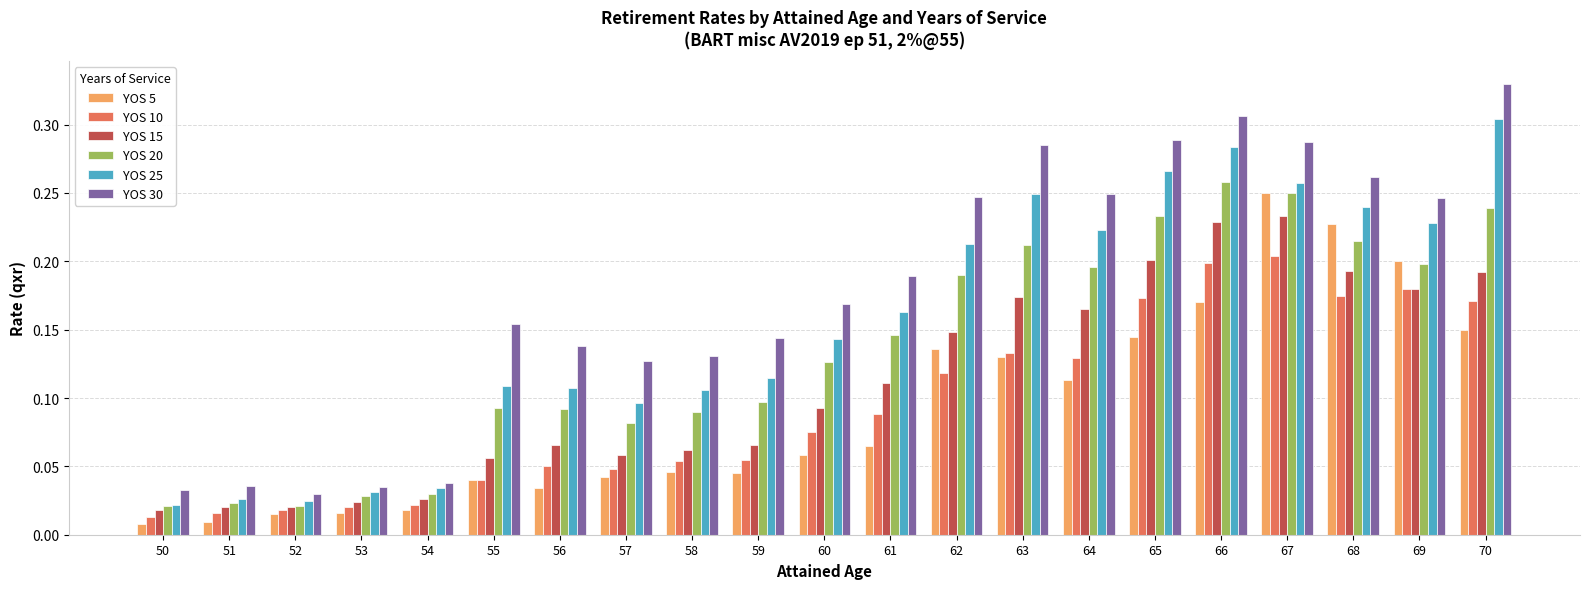

Which series changed the most between 54 and 55?

YOS 30